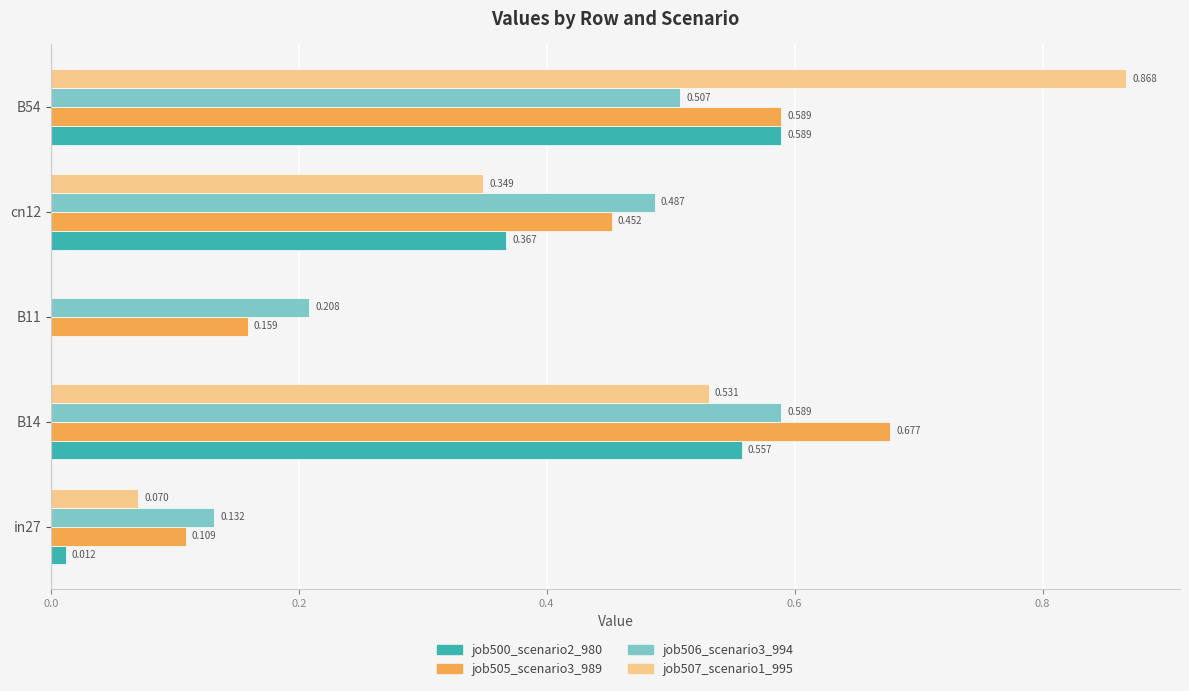

What are all the series names shown in the legend?

job500_scenario2_980, job505_scenario3_989, job506_scenario3_994, job507_scenario1_995